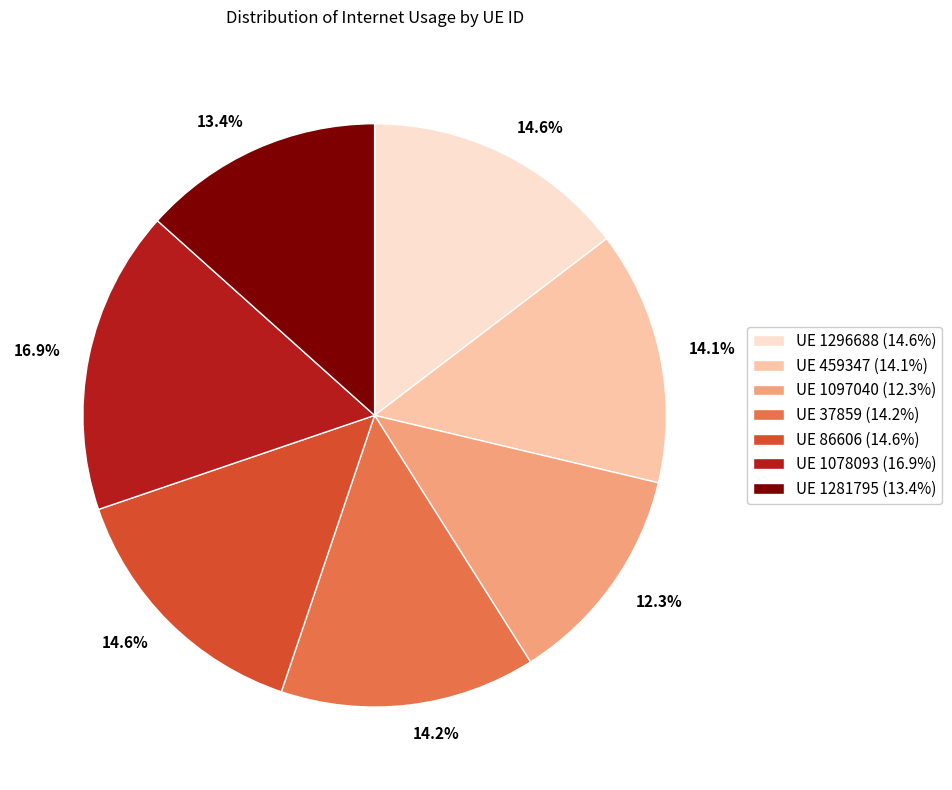

Does any single category account for the majority?

No